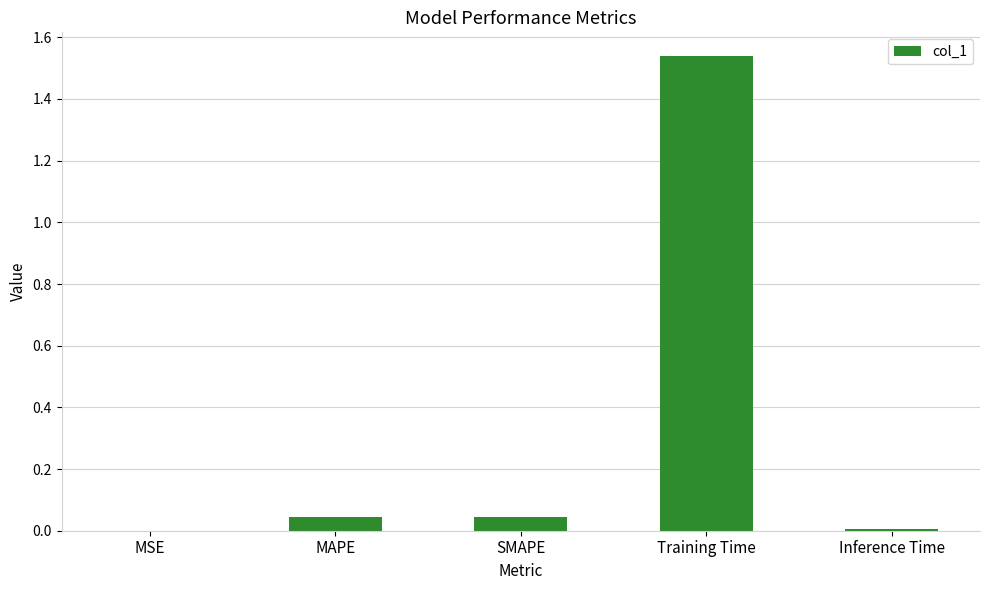

At which category does the chart reach its peak across all series?

Training Time